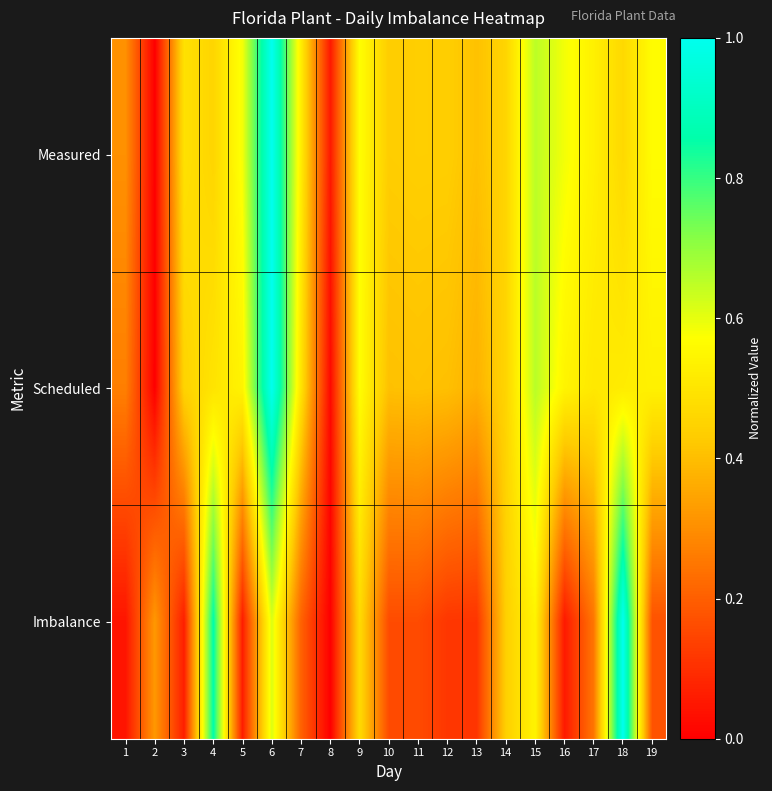

Reading right to left, transcribe all the data shown in this chart.

Measured: 19=0.6	18=0.5	17=0.5	16=0.6	15=0.7	14=0.5	13=0.4	12=0.4	11=0.4	10=0.4	9=0.6	8=0.1	7=0.5	6=1.0	5=0.6	4=0.5	3=0.5	2=0.0	1=0.3
Scheduled: 19=0.5	18=0.5	17=0.5	16=0.5	15=0.7	14=0.5	13=0.4	12=0.4	11=0.4	10=0.4	9=0.6	8=0.0	7=0.5	6=1.0	5=0.5	4=0.5	3=0.5	2=0.0	1=0.3
Imbalance: 19=0.2	18=1.0	17=0.3	16=0.1	15=0.5	14=0.4	13=0.1	12=0.1	11=0.2	10=0.2	9=0.5	8=0.0	7=0.2	6=0.6	5=0.1	4=0.9	3=0.1	2=0.3	1=0.0